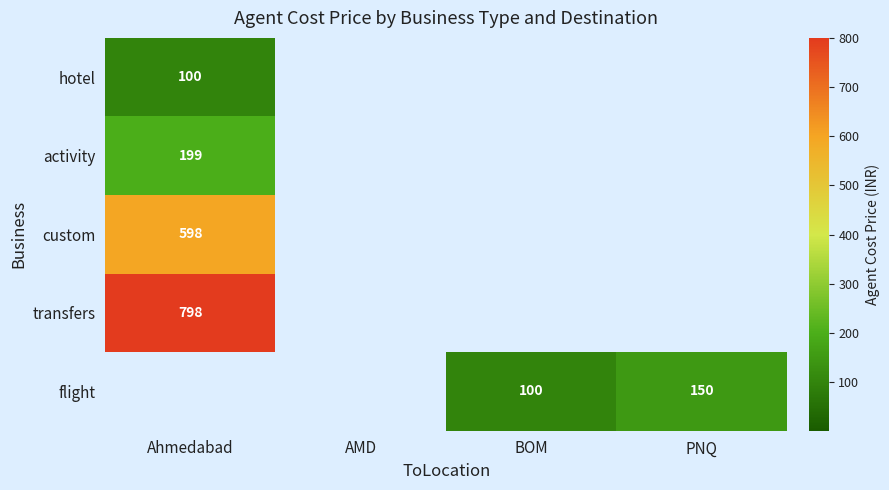

At which category does the chart reach its minimum across all series?

Ahmedabad